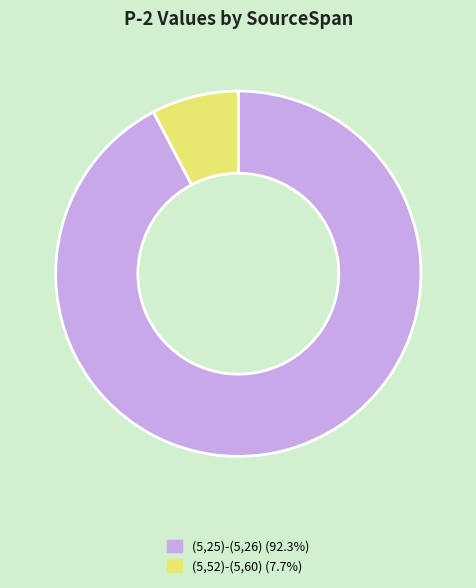

Combined, do (5,52)-(5,60) and (5,25)-(5,26) account for over 50%?

Yes